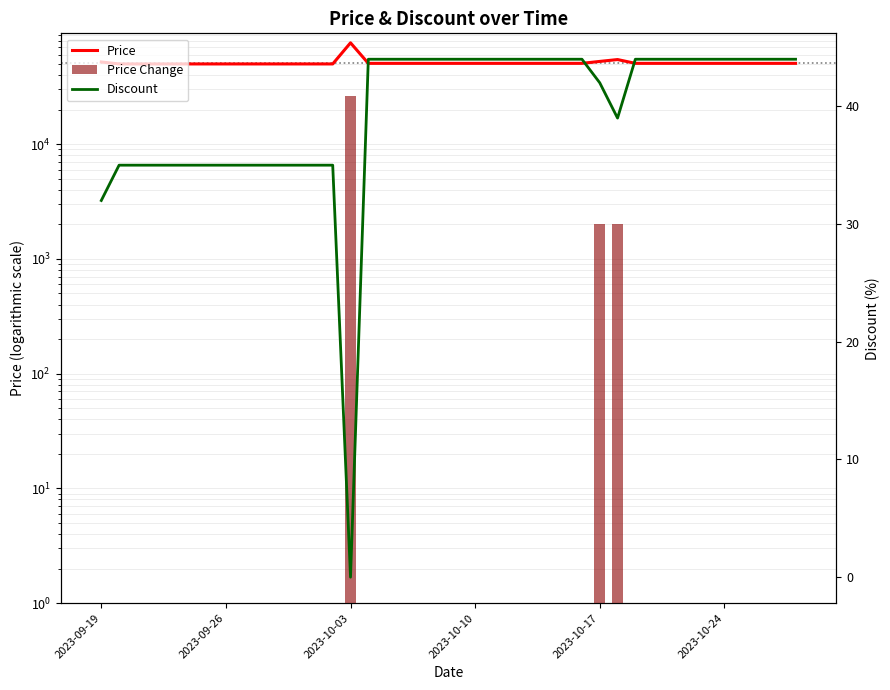

Which series has the largest total across all categories?

Price